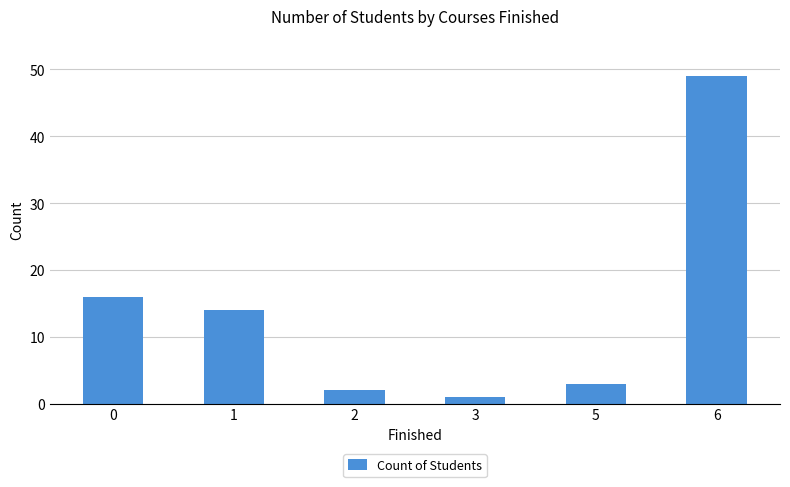

The value at 0 is 16. True or false?

True